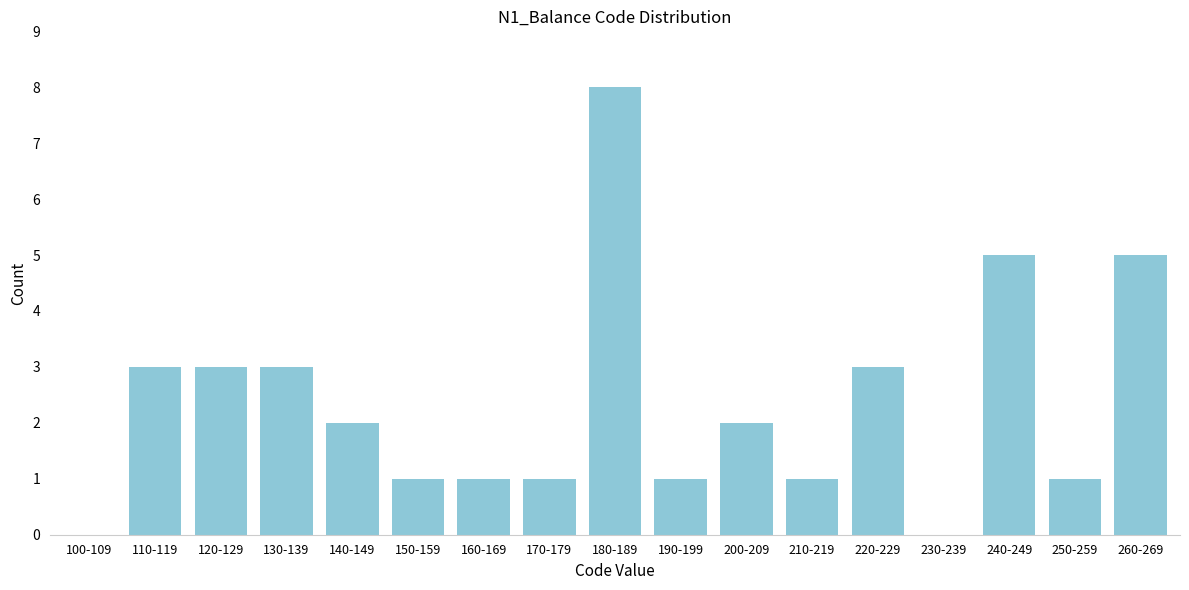

Reading left to right, what are all the values shown in this chart?

100-109=0	110-119=3	120-129=3	130-139=3	140-149=2	150-159=1	160-169=1	170-179=1	180-189=8	190-199=1	200-209=2	210-219=1	220-229=3	230-239=0	240-249=5	250-259=1	260-269=5